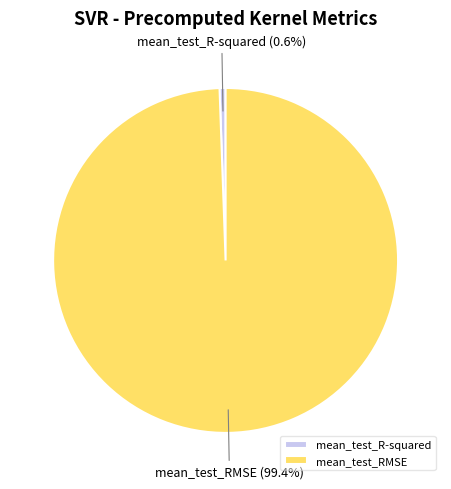

Which slice represents more than half of the pie?

mean_test_RMSE